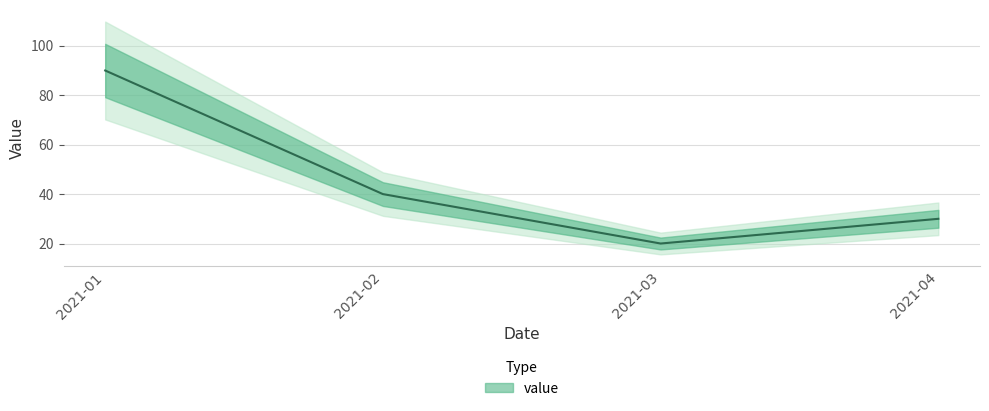

At which category does the data reach its first local valley?

2021-03